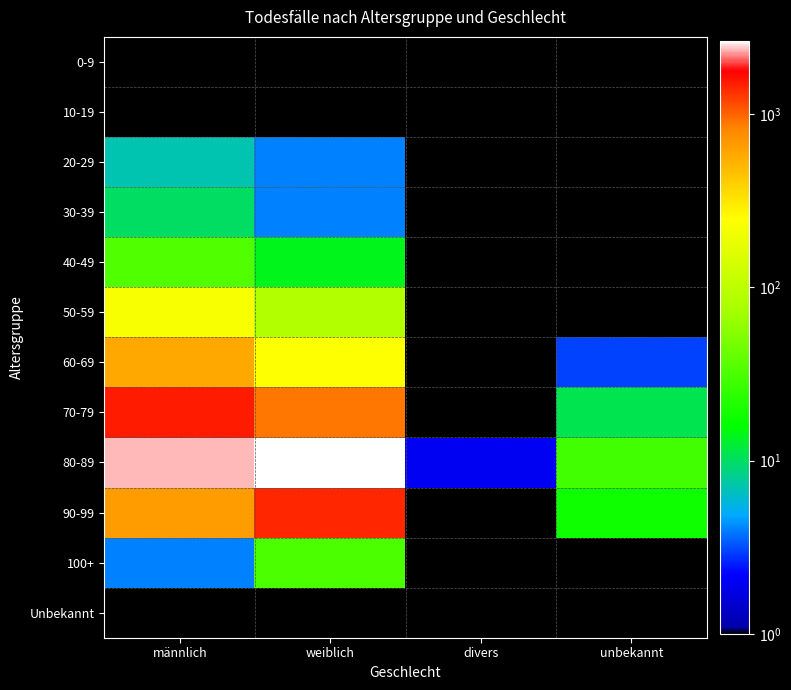

Reading left to right, list all the values displayed in this chart.

0-9: männlich=0	weiblich=1	divers=0	unbekannt=0
10-19: männlich=1	weiblich=0	divers=0	unbekannt=0
20-29: männlich=7	weiblich=4	divers=0	unbekannt=0
30-39: männlich=10	weiblich=4	divers=0	unbekannt=0
40-49: männlich=33	weiblich=14	divers=0	unbekannt=0
50-59: männlich=225	weiblich=86	divers=0	unbekannt=0
60-69: männlich=579	weiblich=247	divers=0	unbekannt=3
70-79: männlich=1509	weiblich=889	divers=1	unbekannt=11
80-89: männlich=2345	weiblich=2648	divers=2	unbekannt=29
90-99: männlich=662	weiblich=1412	divers=1	unbekannt=18
100+: männlich=4	weiblich=32	divers=0	unbekannt=0
Unbekannt: männlich=1	weiblich=1	divers=0	unbekannt=0